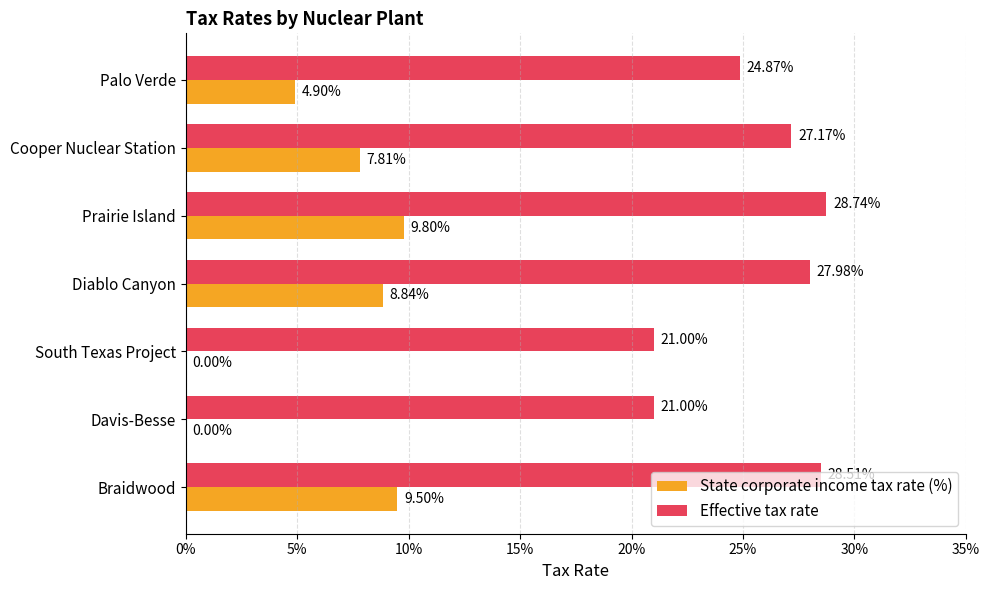

What are all the series names shown in the legend?

State corporate income tax rate (%), Effective tax rate